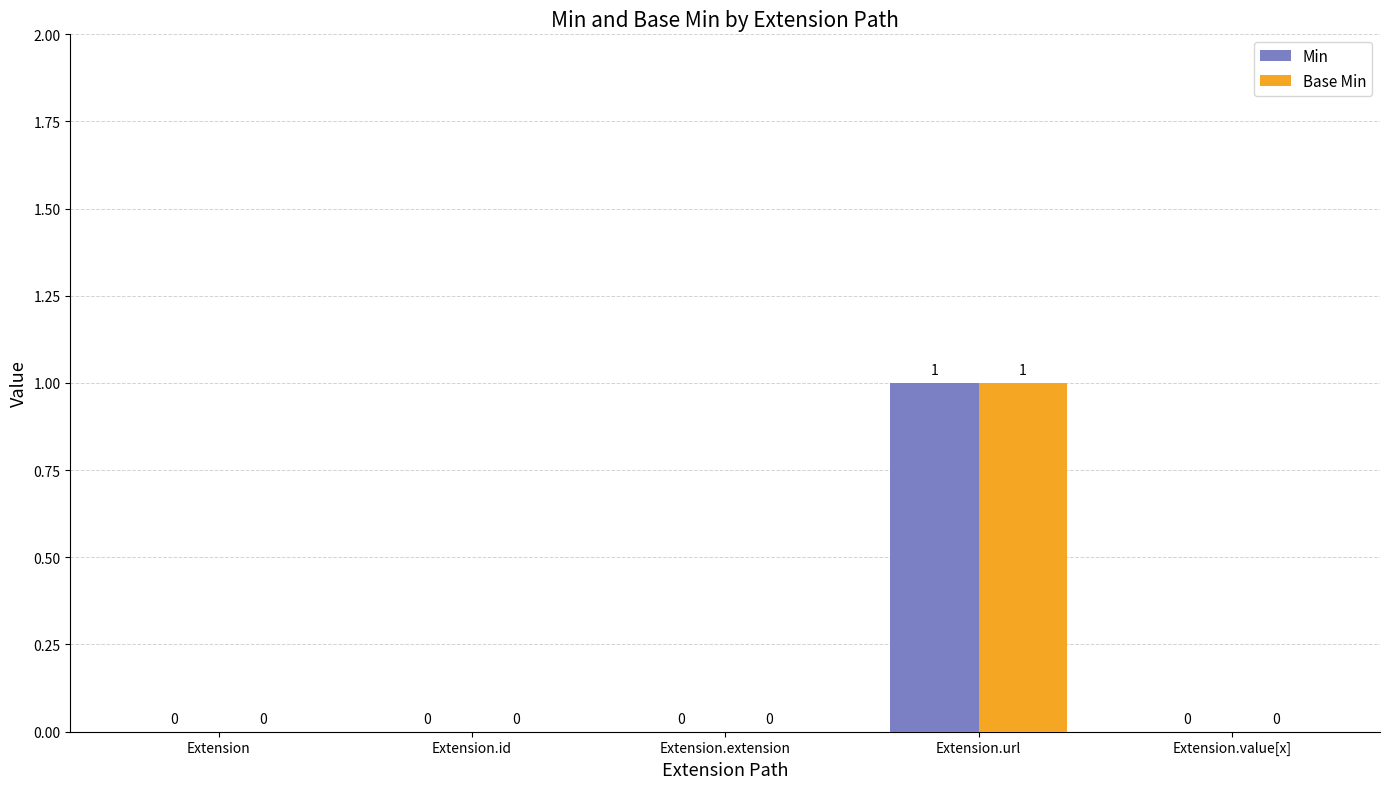

How many values in the Min series exceed 0?

1